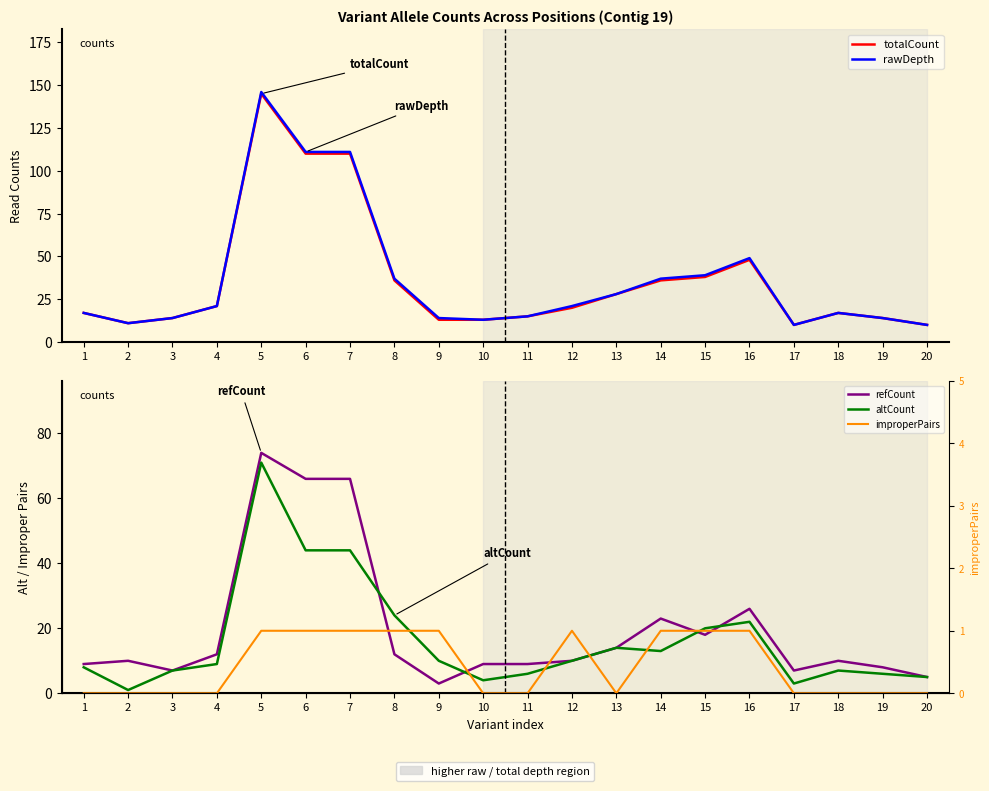

Is the value of refCount at 16 greater than the value of totalCount at 20?

Yes